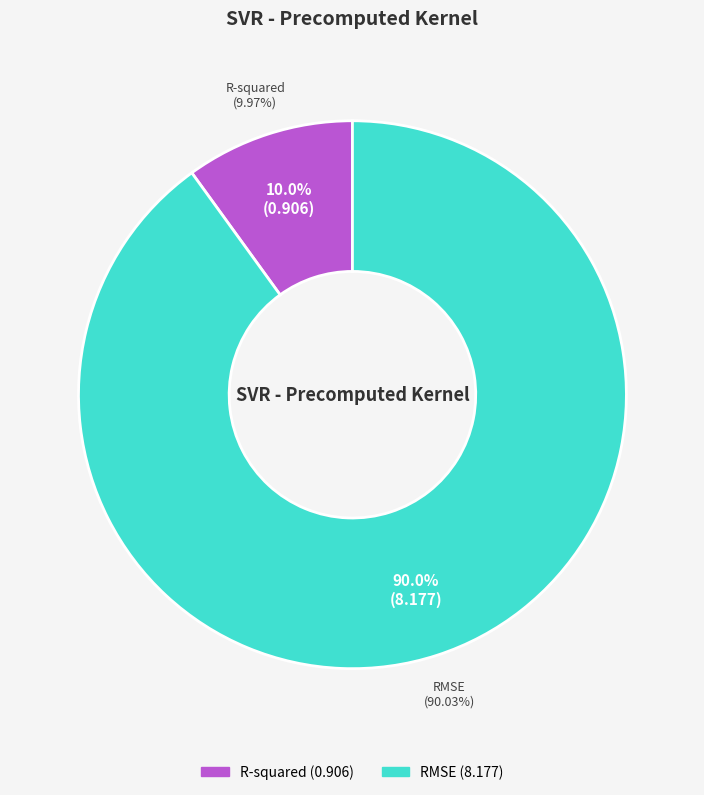

Which slice is the largest?

RMSE